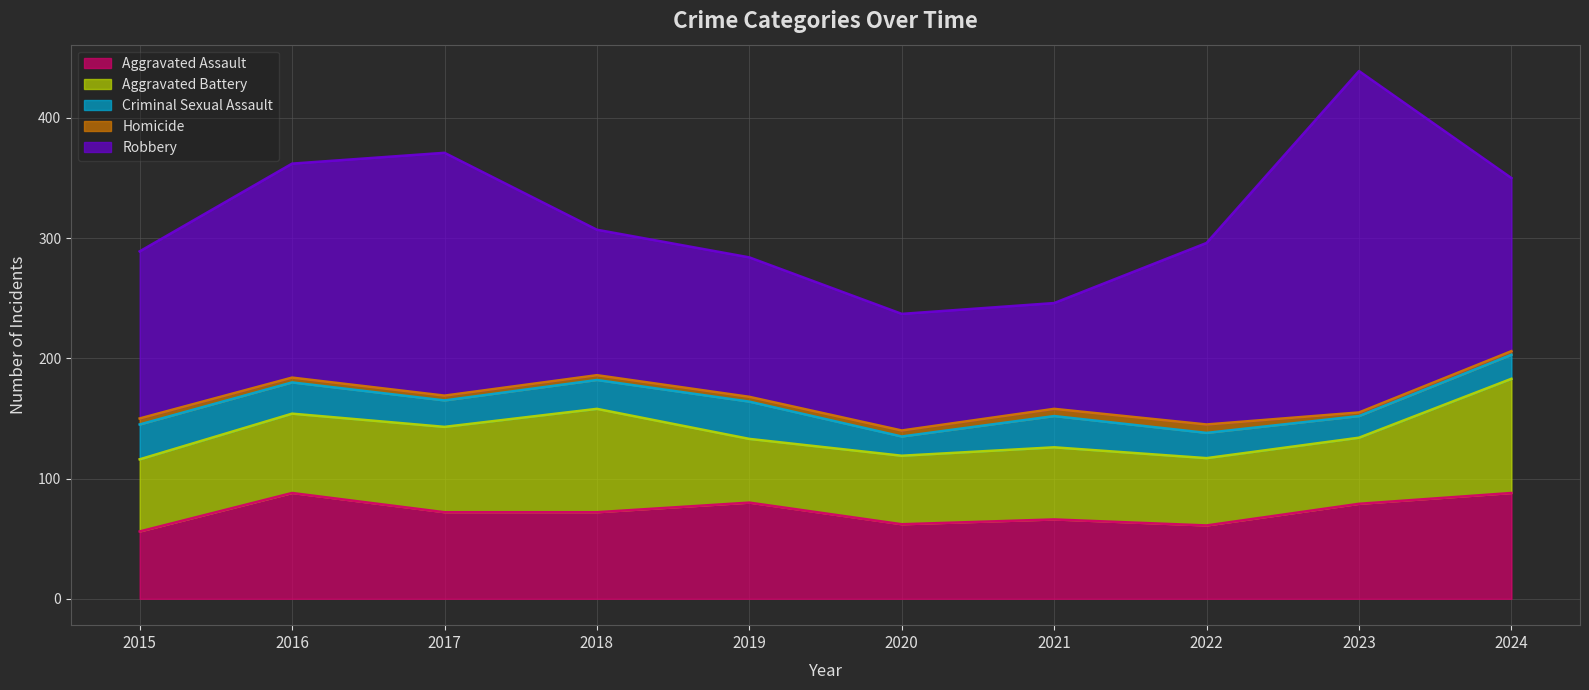

Between 2021 and 2022, which is larger?

2021